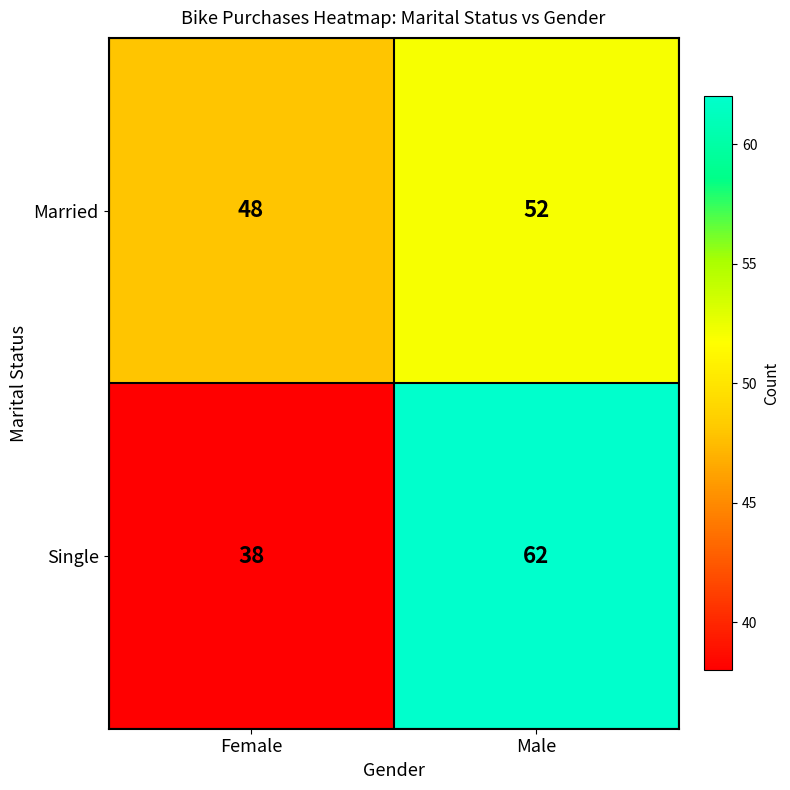

What is the greatest value displayed?

62